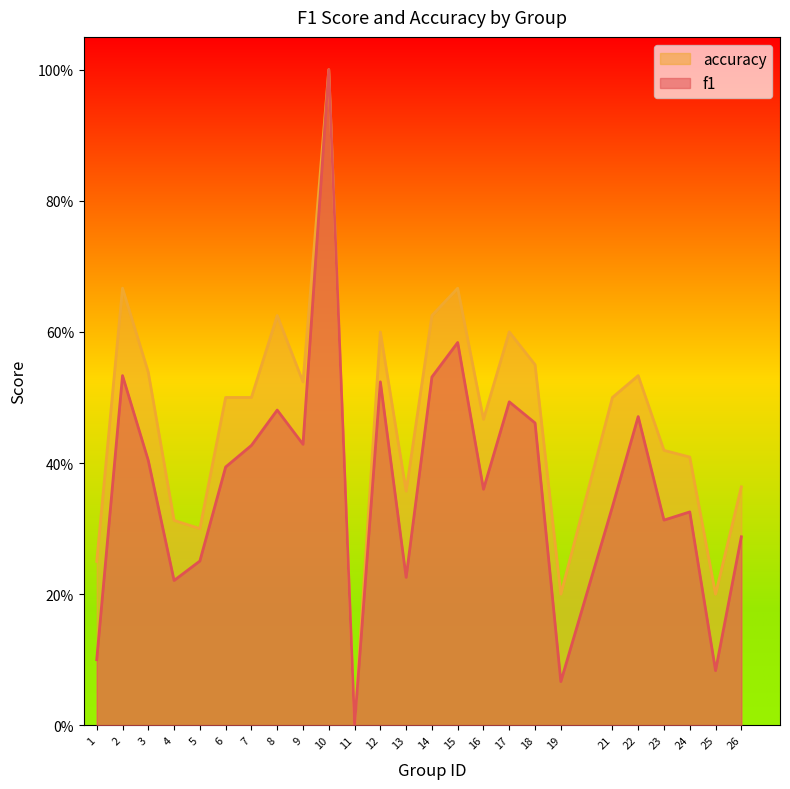

In accuracy, how many points are higher than both neighbors (excluding endpoints)?

7